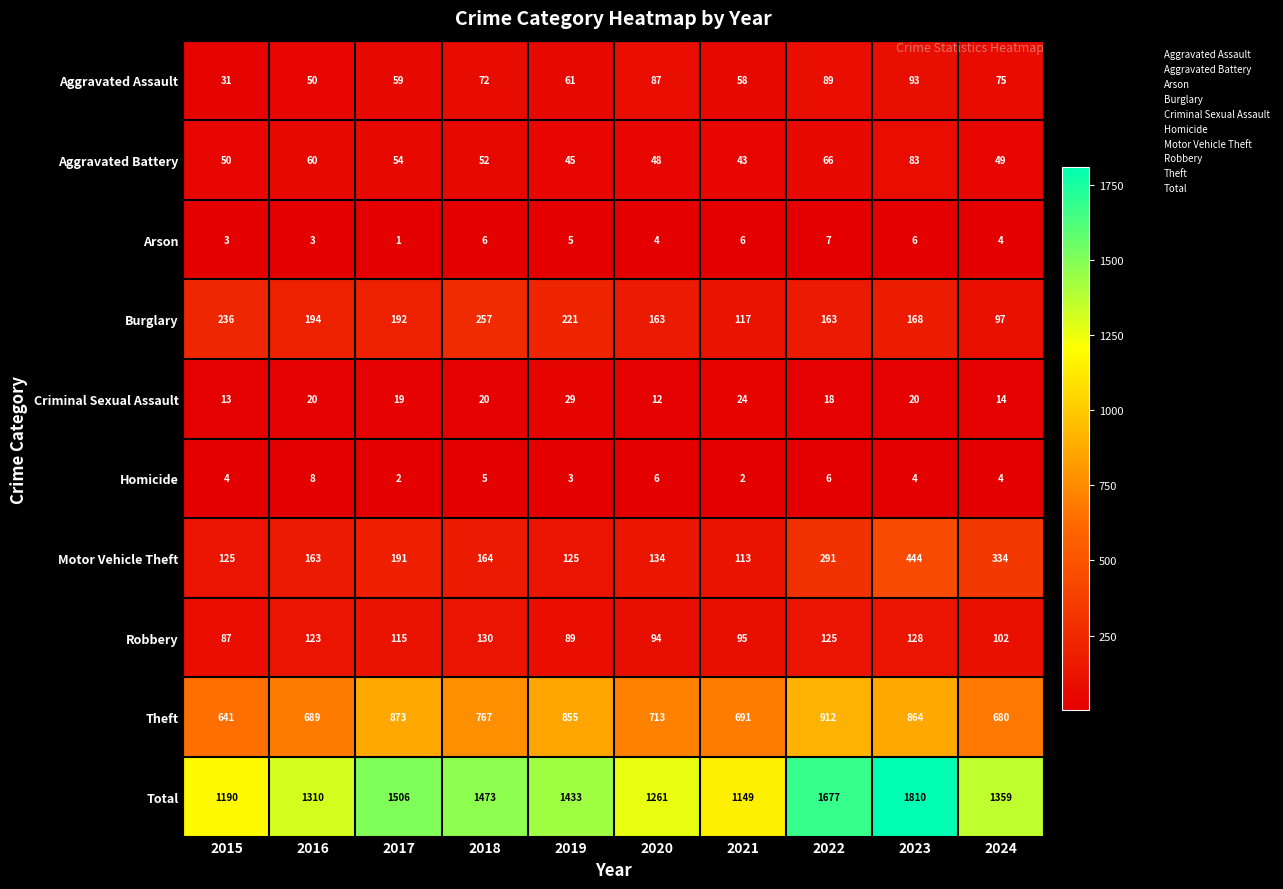

At which category is the sum across all series the highest?

2023